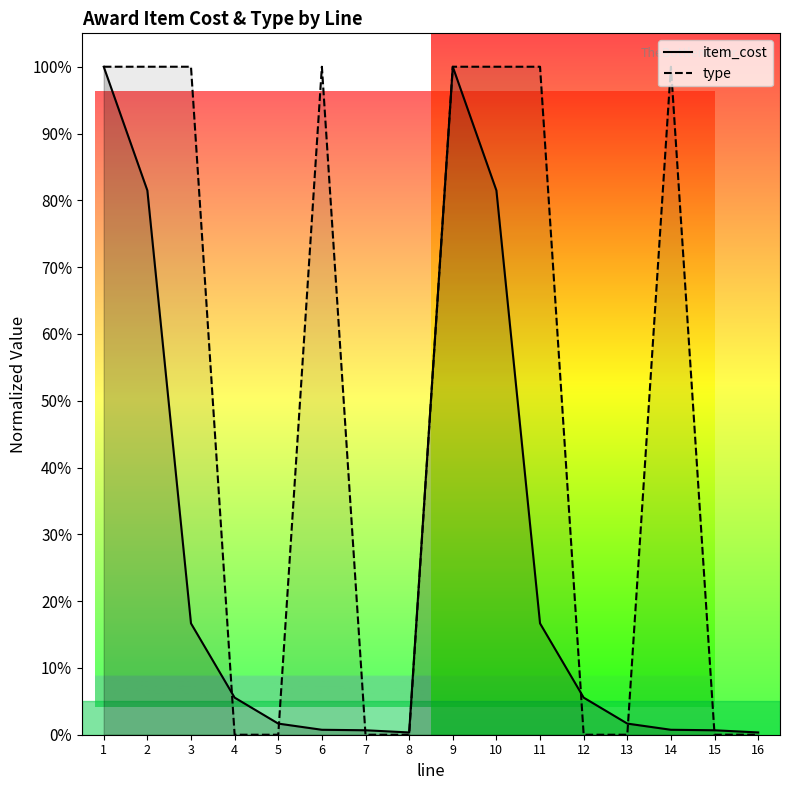

Which series has the largest range (max minus min)?

type